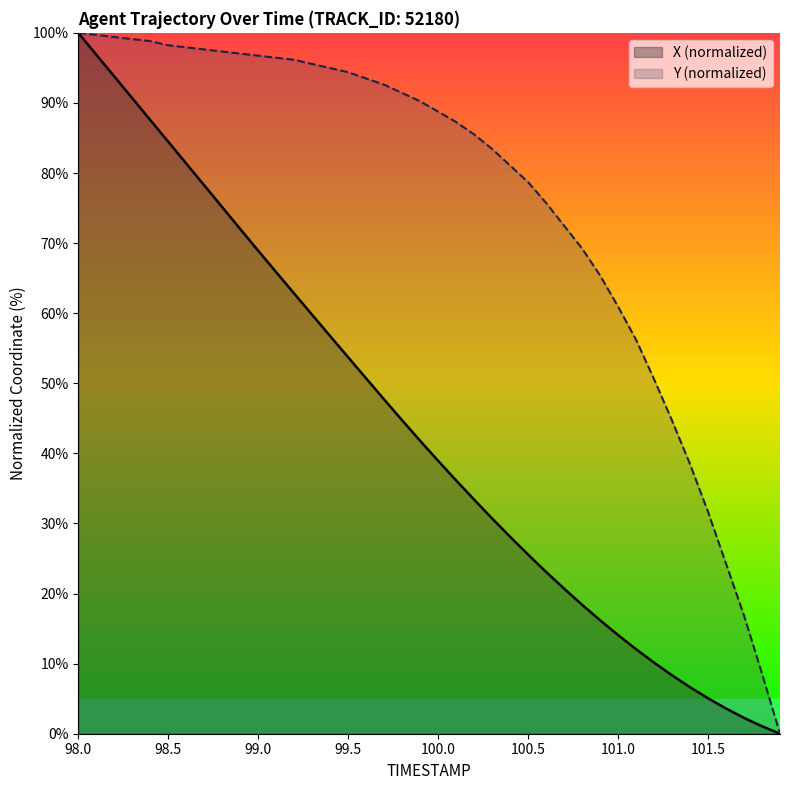

What are all the series names shown in the legend?

X (normalized), Y (normalized)